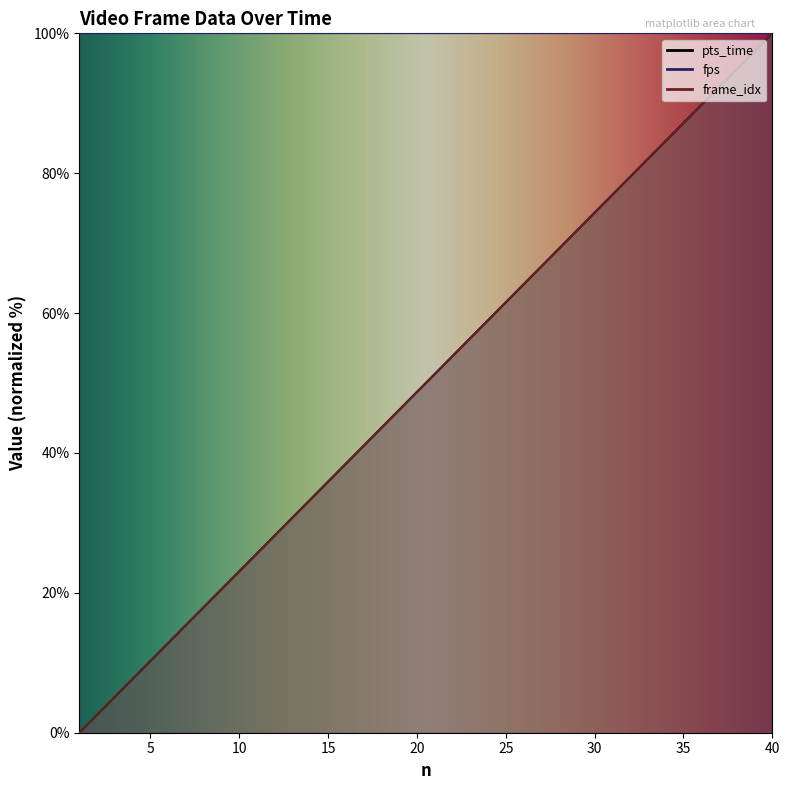

Is the value of frame_idx at 34 greater than the value of pts_time at 23?

Yes